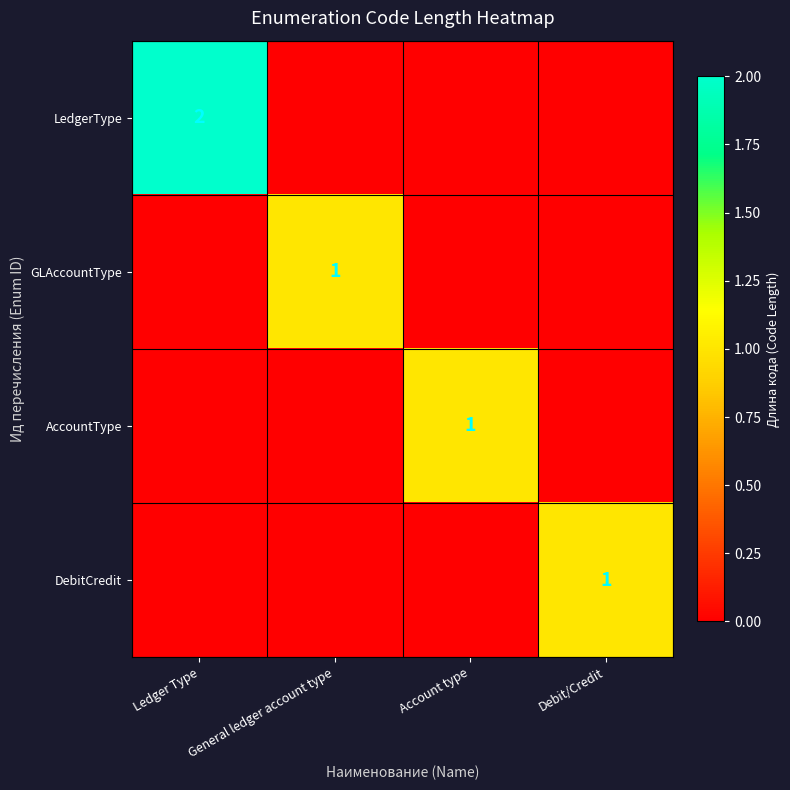

The DebitCredit series shows 1 at Debit/Credit. True or false?

True